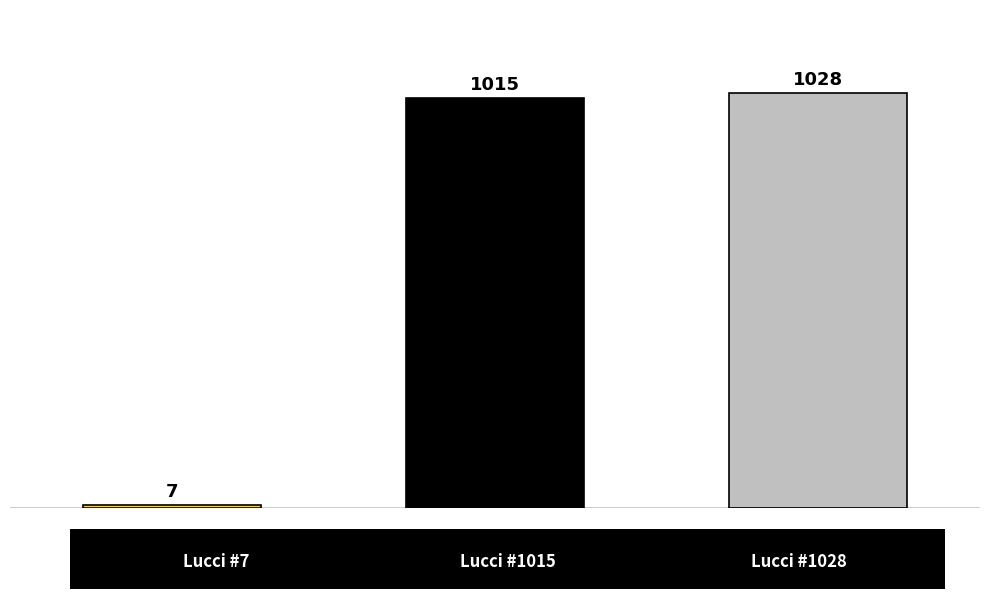

What is the sum of all values?

2050